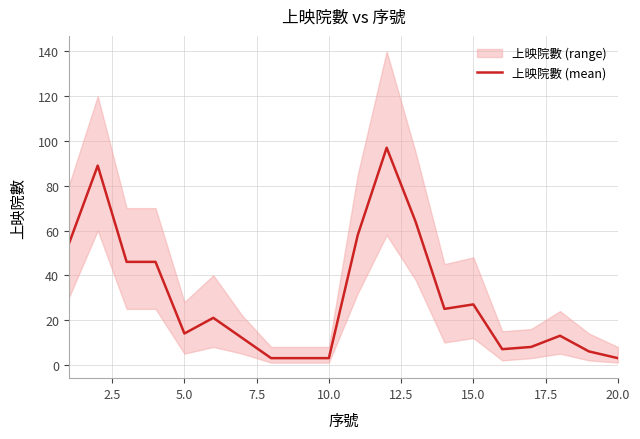

True or false: 上映院數 (mean) has a value of 3 at 20.0.

True